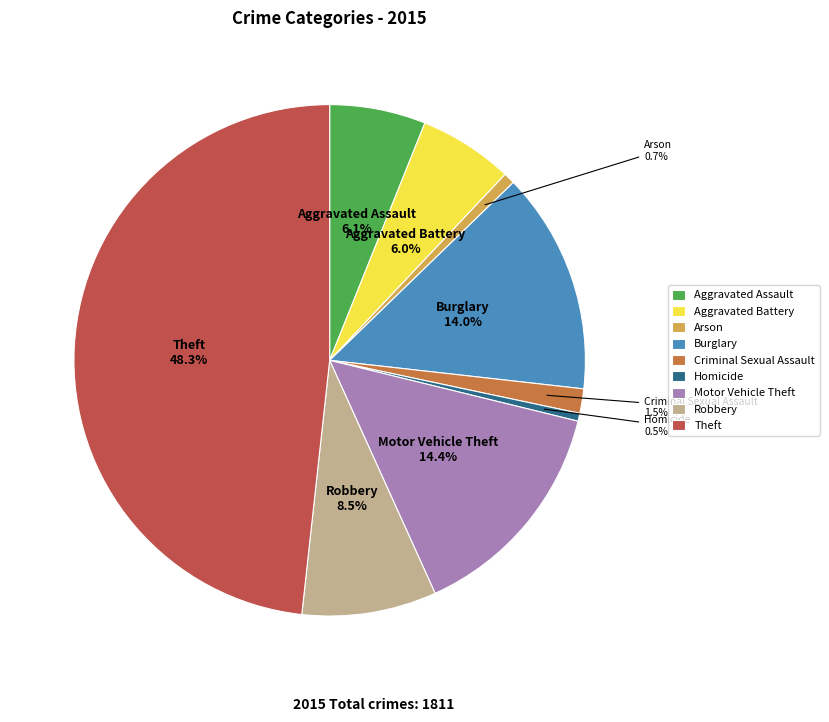

Between Theft and Motor Vehicle Theft, which is larger?

Theft